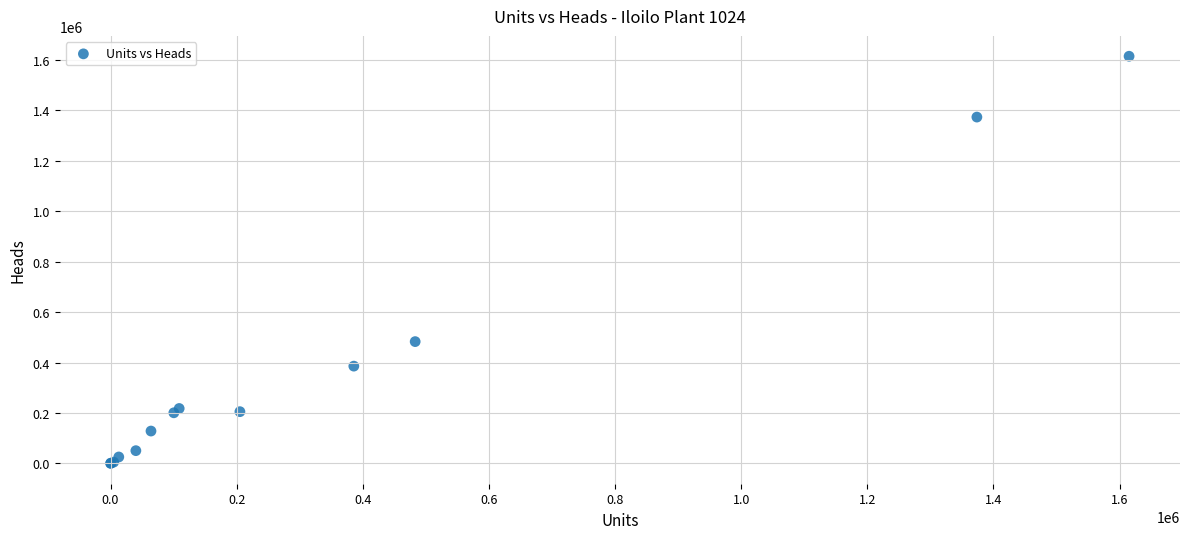

What Y value in the scatter plot is closest to 807584?

483052